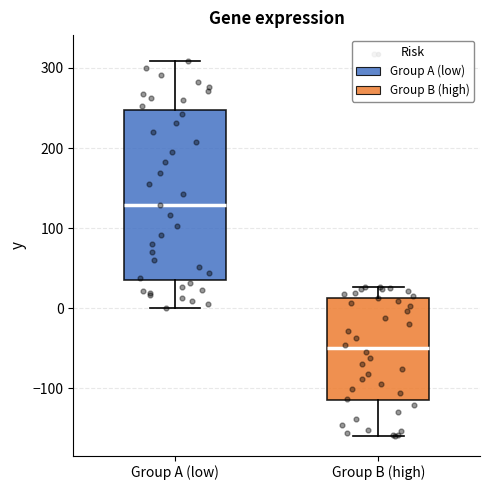

Comparing the boxes themselves (not the whiskers), which one is the tallest?

Group A (low)